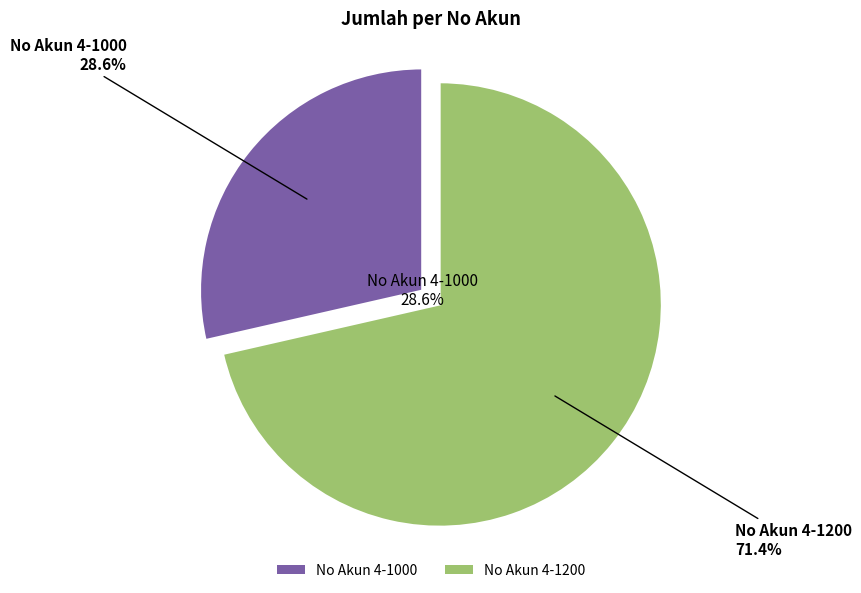

To the nearest percent, what is the average slice percentage?

50%